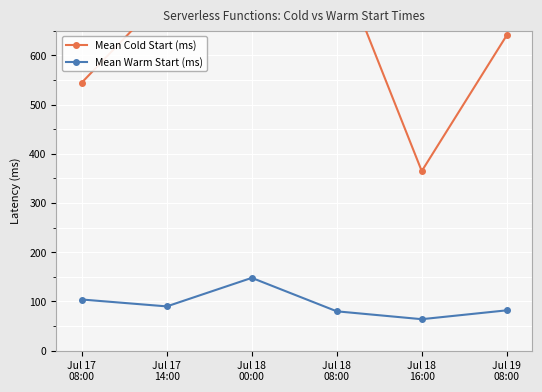

How many interior local valleys does the Mean Warm Start (ms) series have?

2